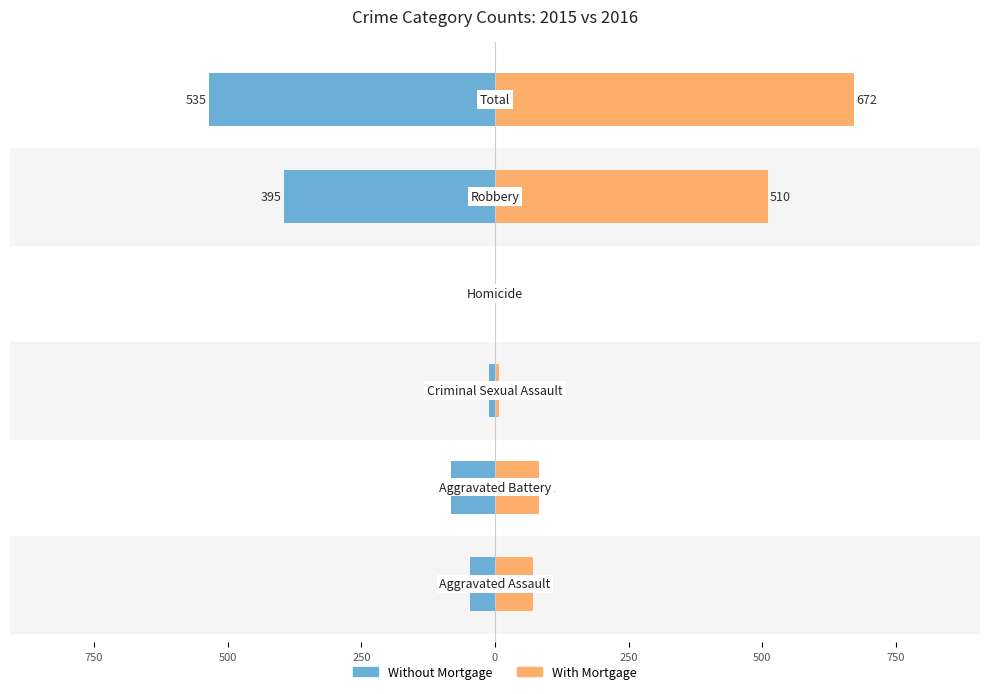

What is the total value across all series at 0?

115